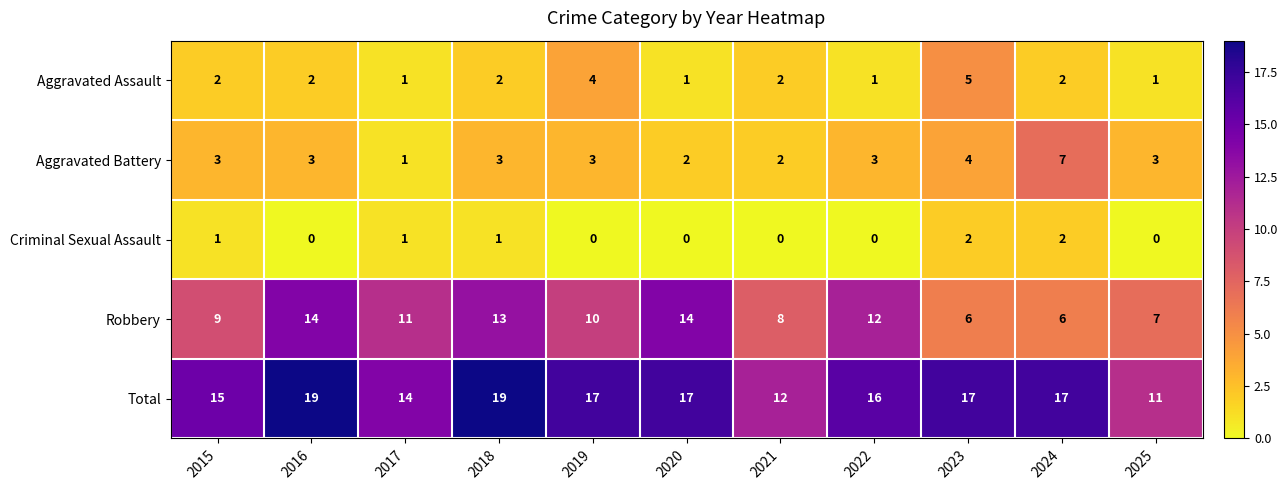

At how many categories does at least one series exceed 18?

2